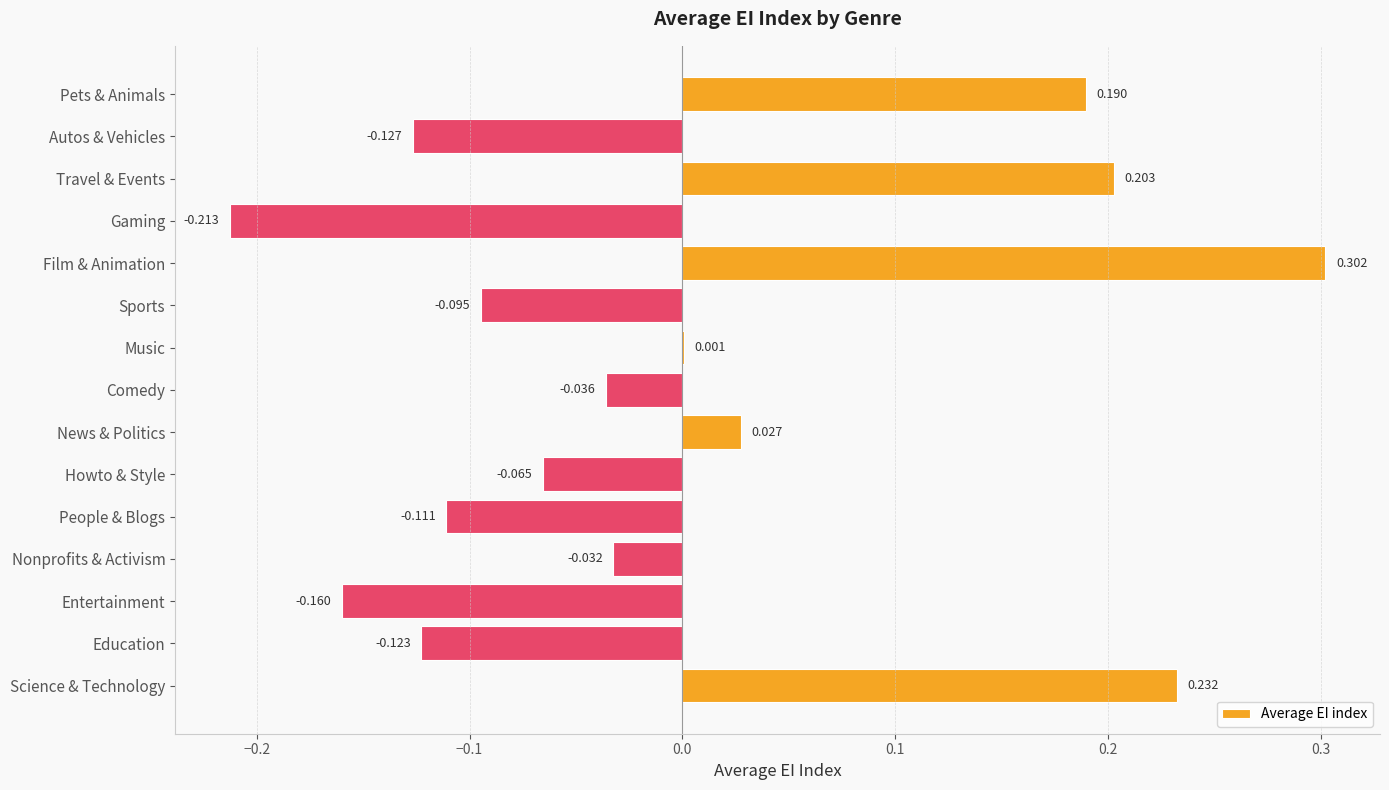

Are the bars horizontal?

Yes